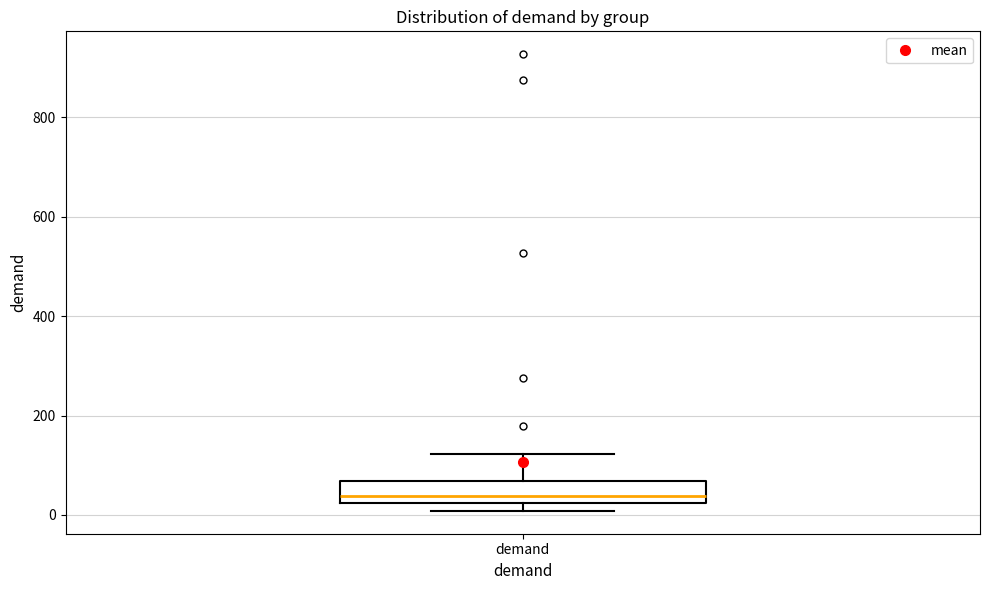

Transcribe this box plot: give where the median line is, the range the box spans, and where the two whiskers end, as read against the y-axis. The values are not printed on the chart, so give them approximately, as read against the axis.

median 40, box 20 to 60, whiskers 0 to 120